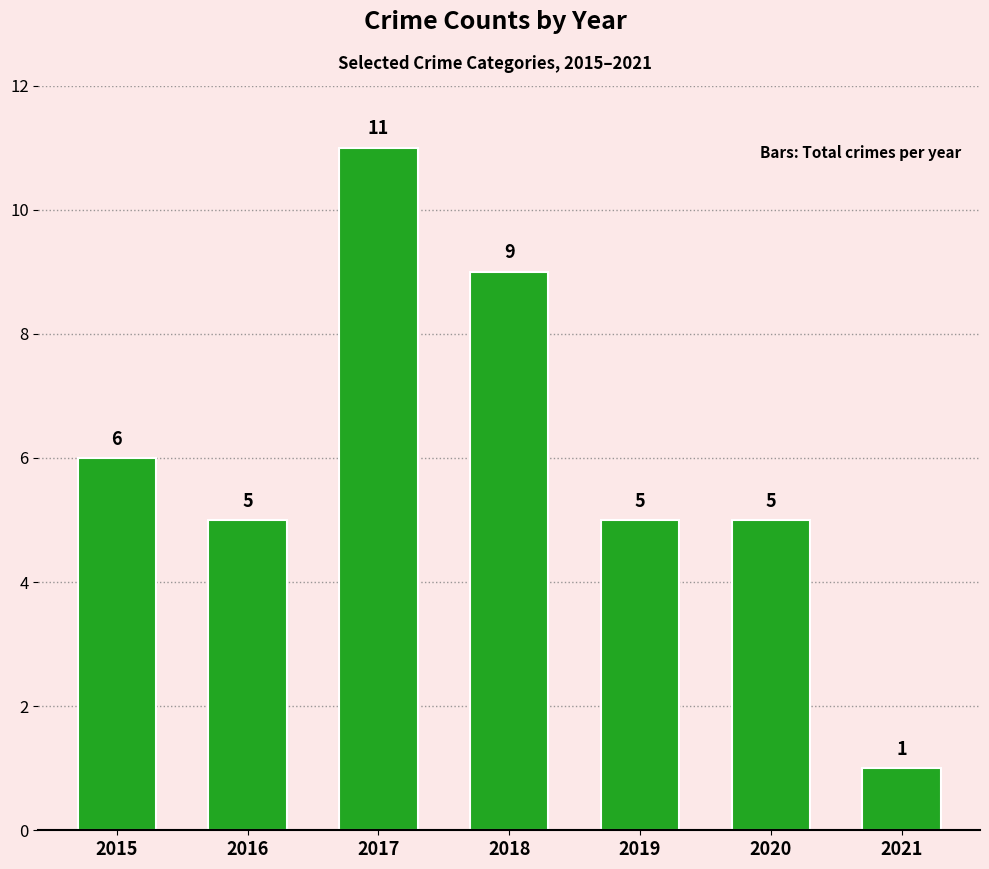

Count the number of categories in the chart.

7